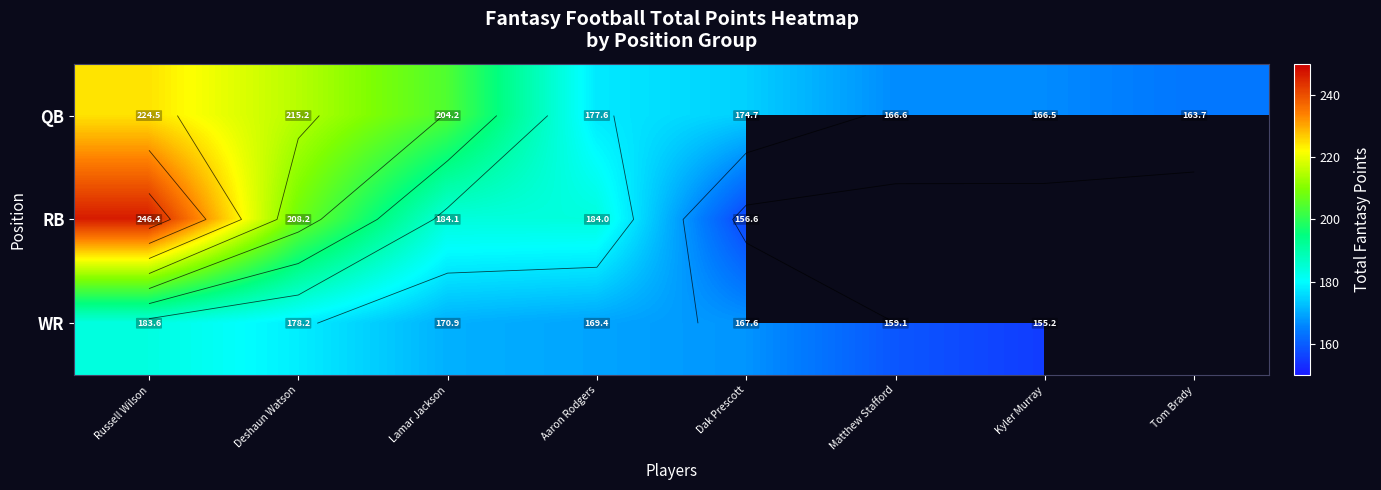

At which label is RB closest to 201?

Deshaun Watson